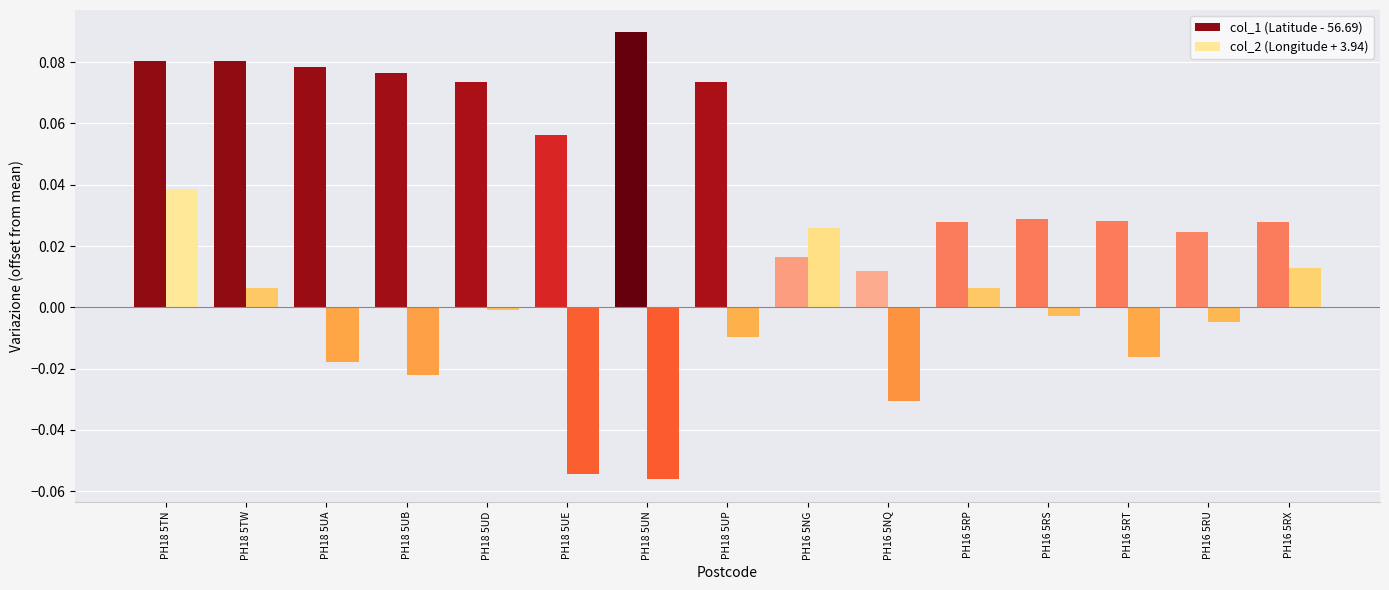

At which category is the sum across all series the highest?

PH18 5TN